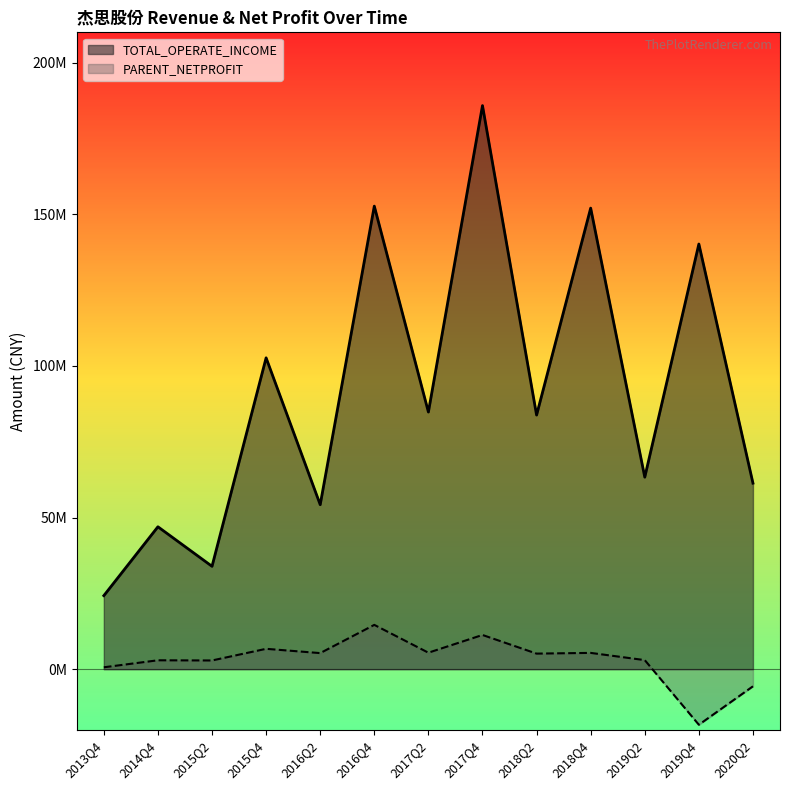

What is the value of the PARENT_NETPROFIT point at the 4th from the left?

6704441.0